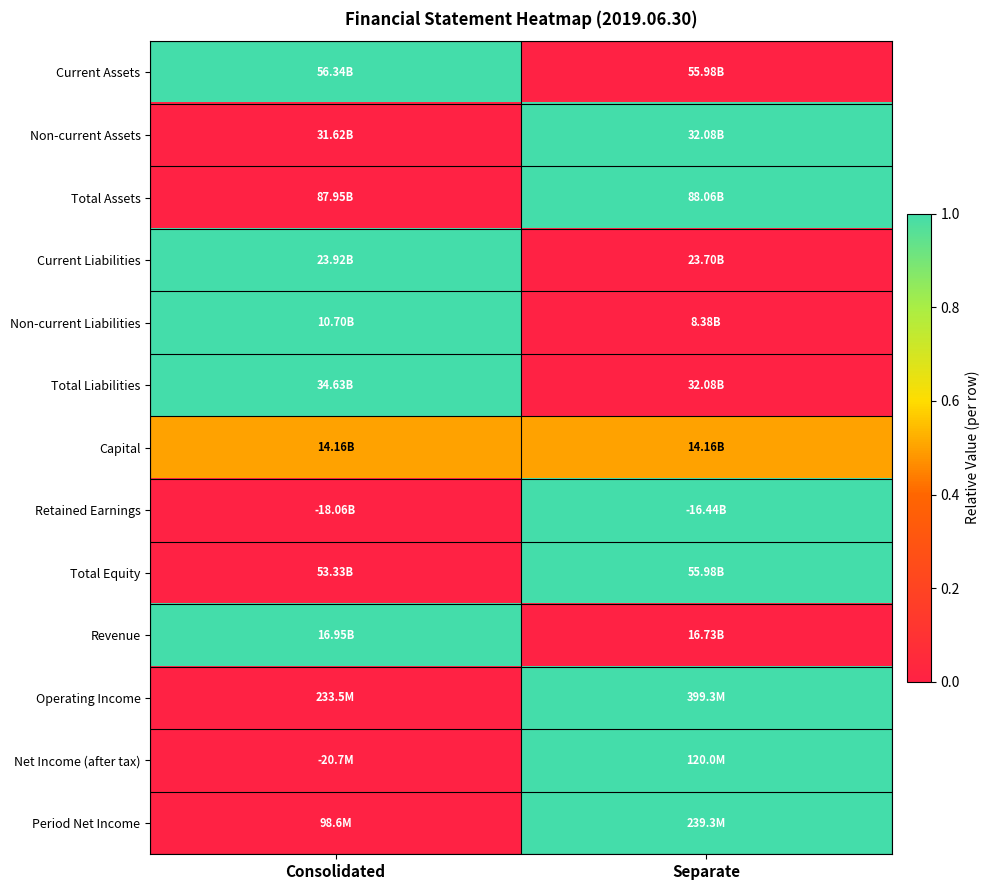

Reading left to right, list all the values displayed in this chart.

Current Assets: Consolidated=1.0	Separate=0.0
Non-current Assets: Consolidated=0.0	Separate=1.0
Total Assets: Consolidated=0.0	Separate=1.0
Current Liabilities: Consolidated=1.0	Separate=0.0
Non-current Liabilities: Consolidated=1.0	Separate=0.0
Total Liabilities: Consolidated=1.0	Separate=0.0
Capital: Consolidated=0.5	Separate=0.5
Retained Earnings: Consolidated=0.0	Separate=1.0
Total Equity: Consolidated=0.0	Separate=1.0
Revenue: Consolidated=1.0	Separate=0.0
Operating Income: Consolidated=0.0	Separate=1.0
Net Income (after tax): Consolidated=0.0	Separate=1.0
Period Net Income: Consolidated=0.0	Separate=1.0